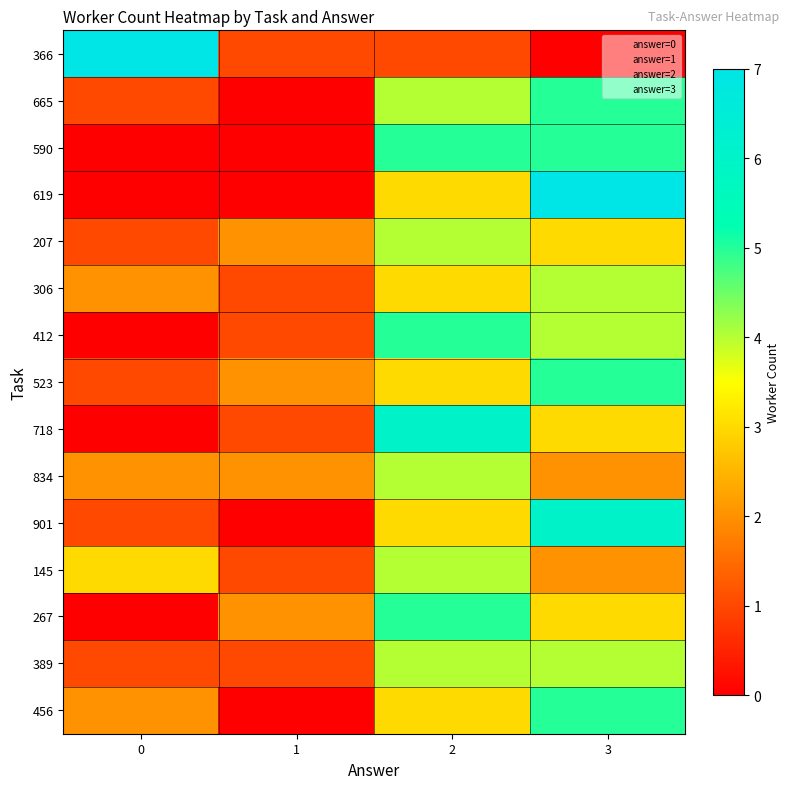

At which label does 267 first exceed 3?

2